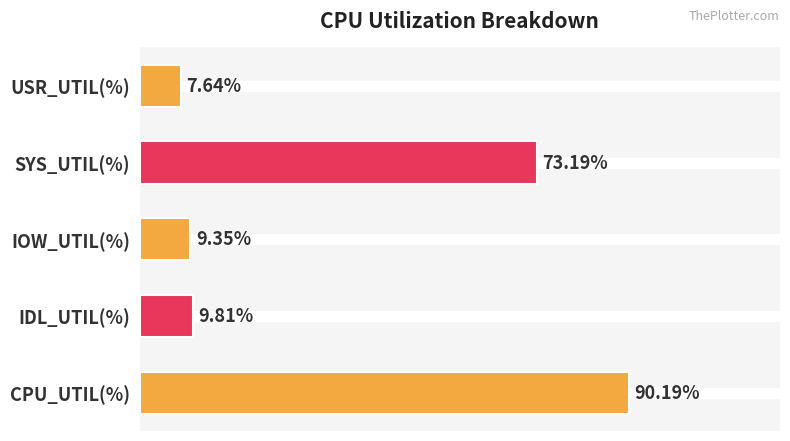

Rank the categories by value from lowest to highest.

USR_UTIL(%), IOW_UTIL(%), IDL_UTIL(%), SYS_UTIL(%), CPU_UTIL(%)